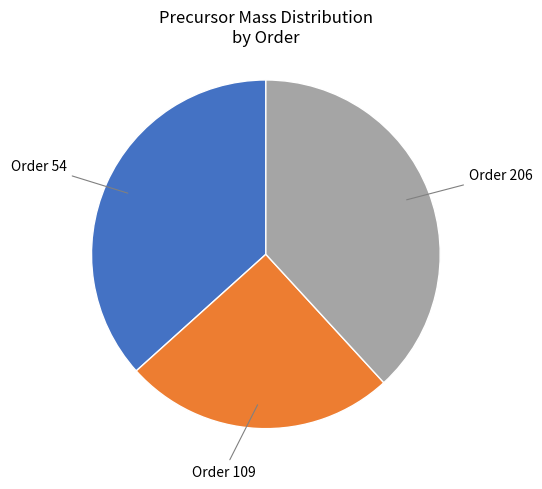

Does any single category account for the majority?

No